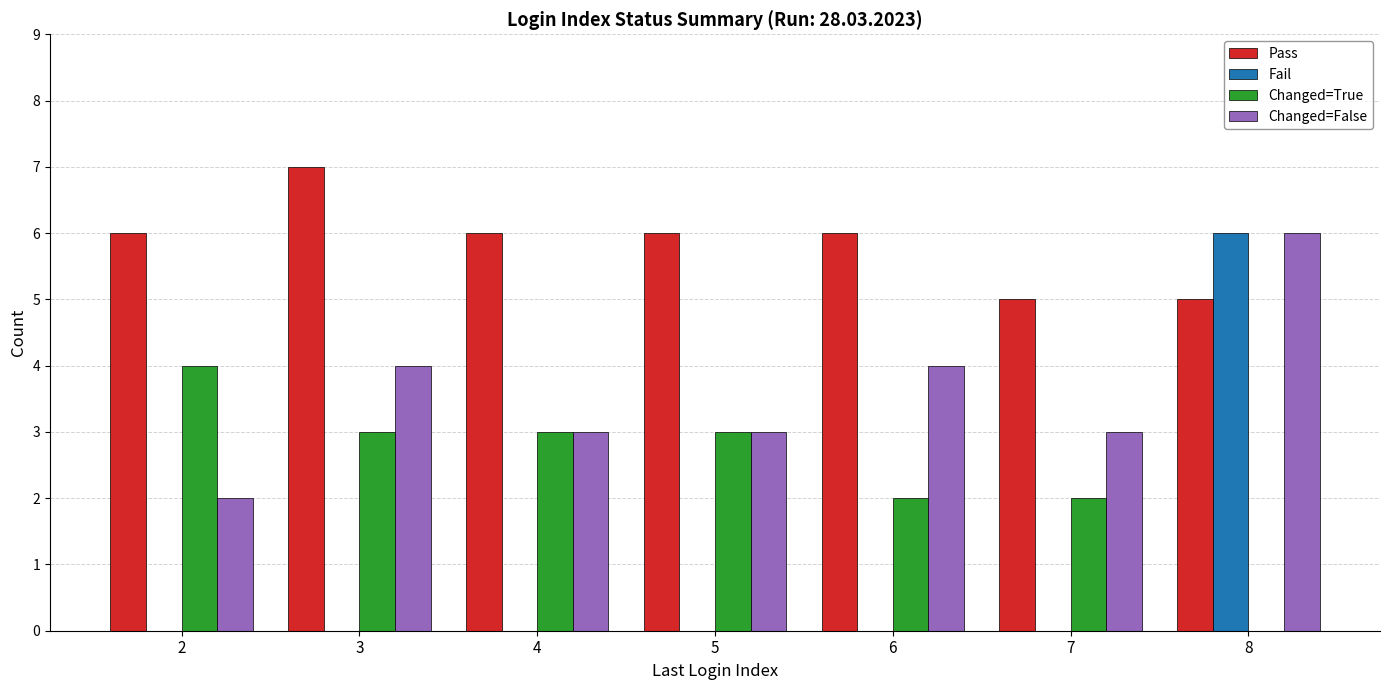

What are all the series names shown in the legend?

Pass, Fail, Changed=True, Changed=False